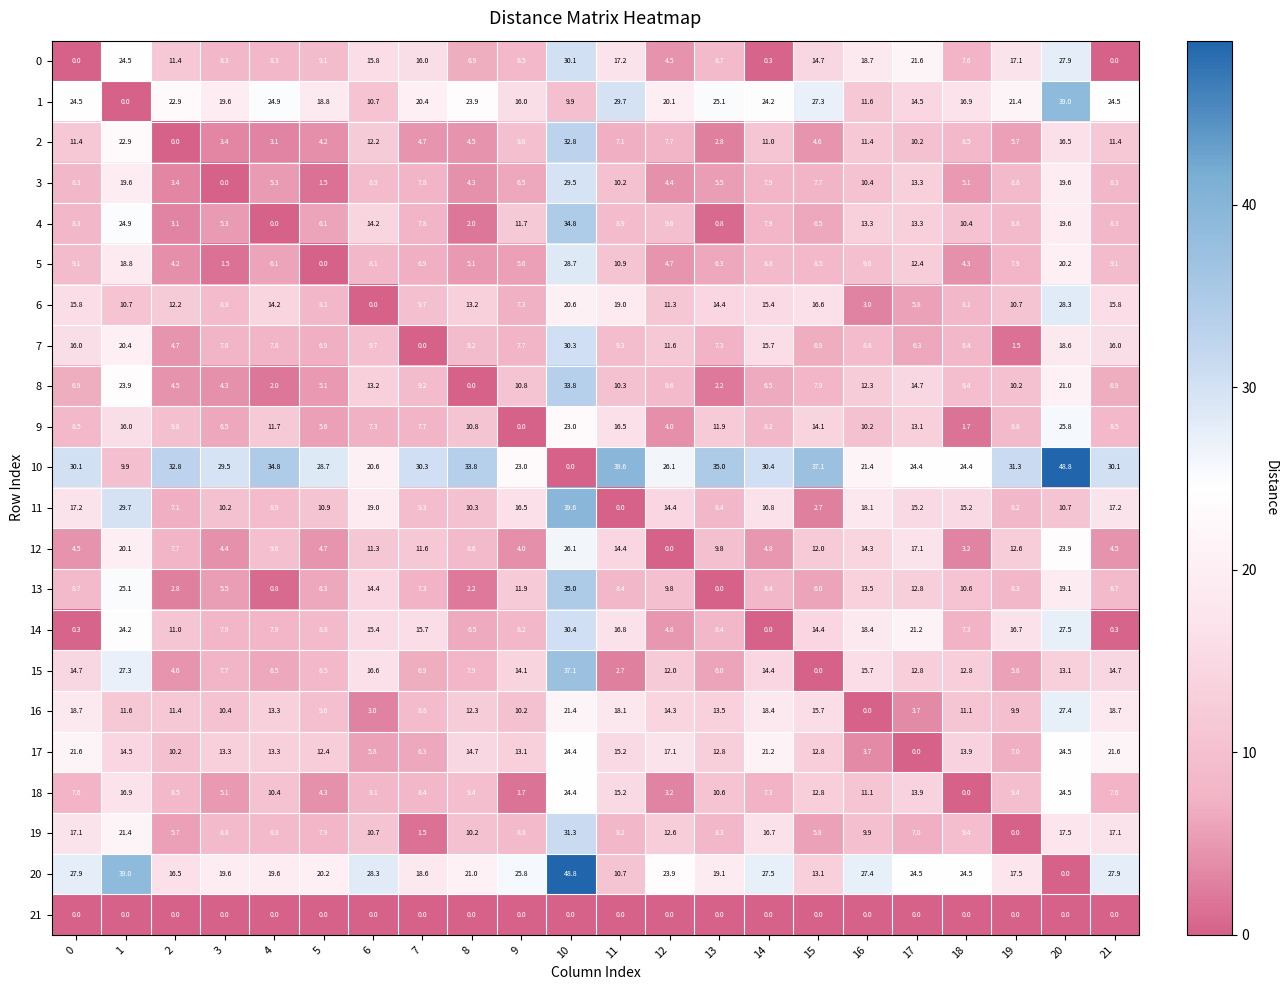

Which category has the highest value in the 10 series?

20